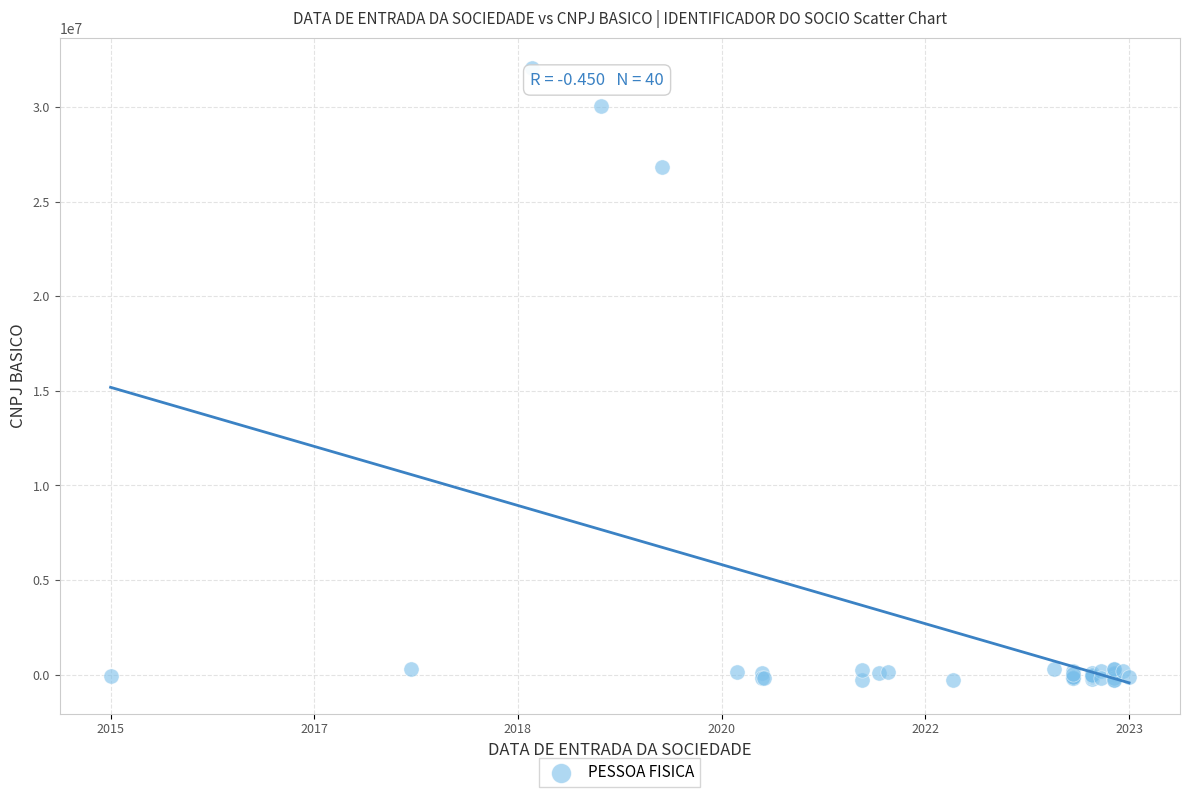

What Y value in the scatter plot is closest to 15879341?

26847222.0